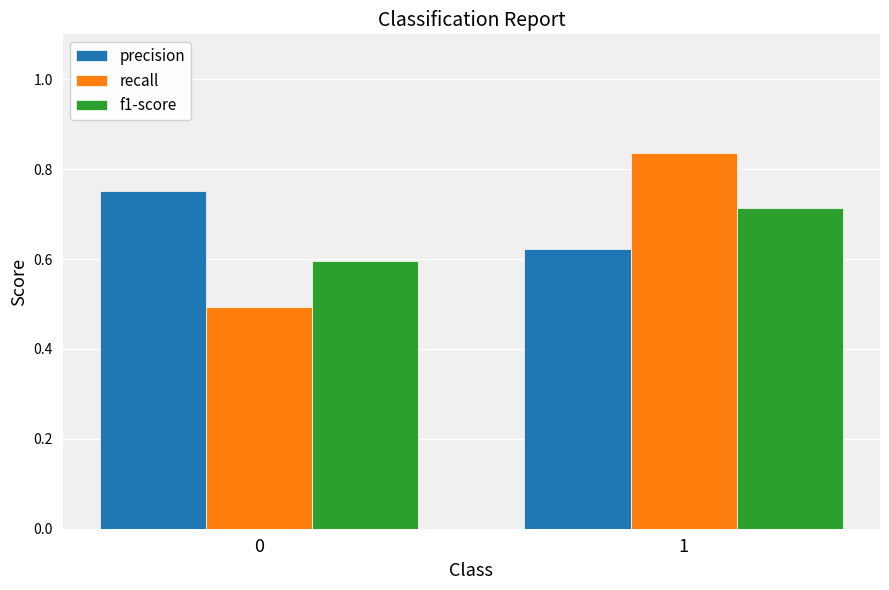

How many bars are there in total?

6